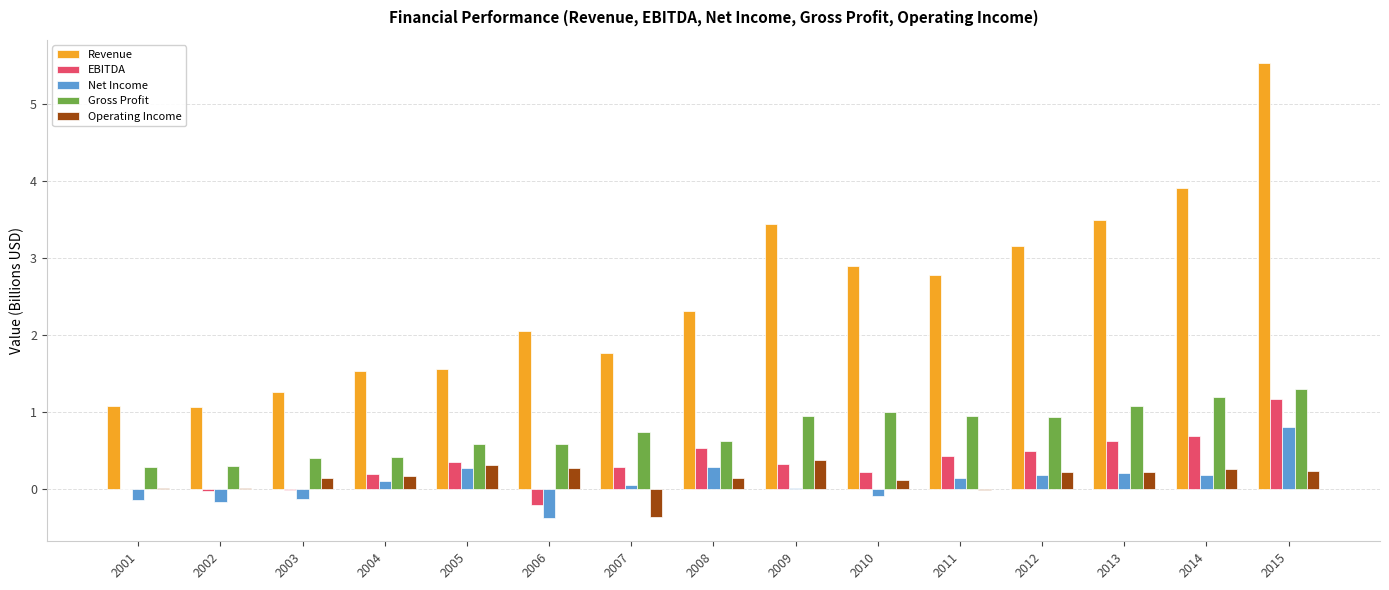

Between 2002 and 2013, which series saw the biggest shift?

Revenue